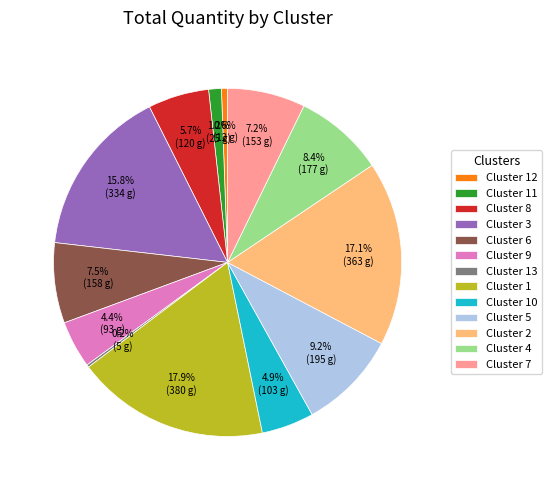

What percentage is the Cluster 3 slice, to the nearest percent?

16%